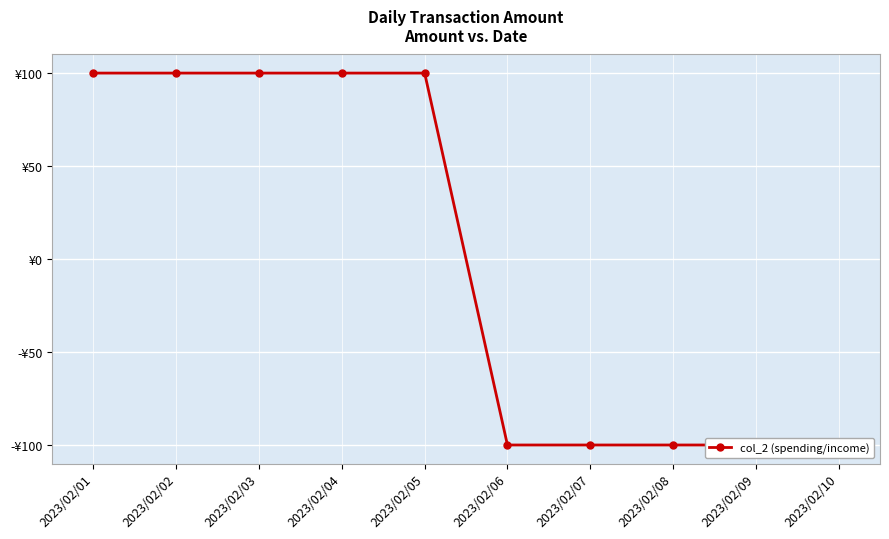

Read the value at 2023/02/02.

100